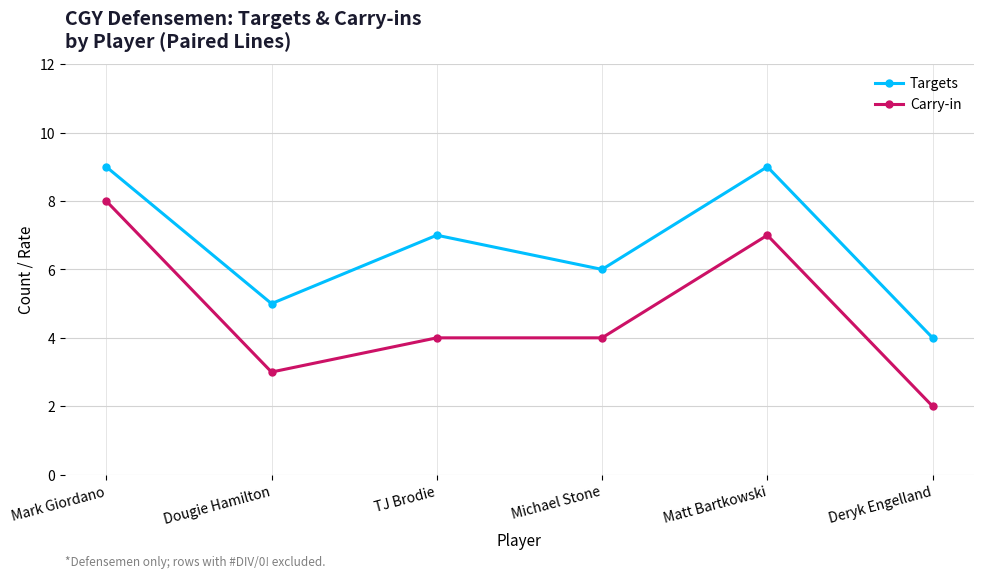

Is the value of Carry-in at Dougie Hamilton greater than the value of Targets at TJ Brodie?

No